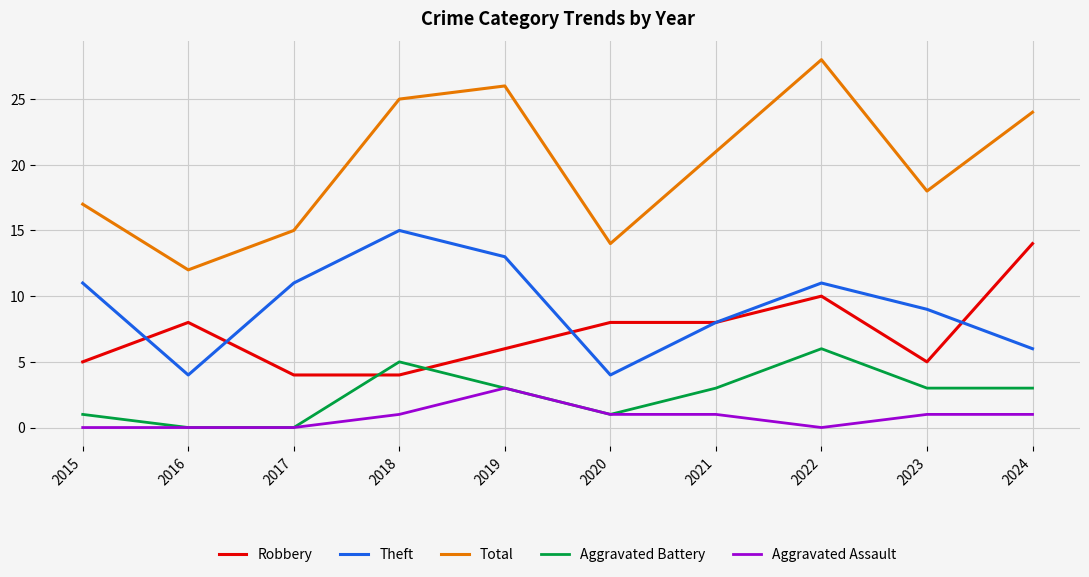

Which series has the largest range (max minus min)?

Total